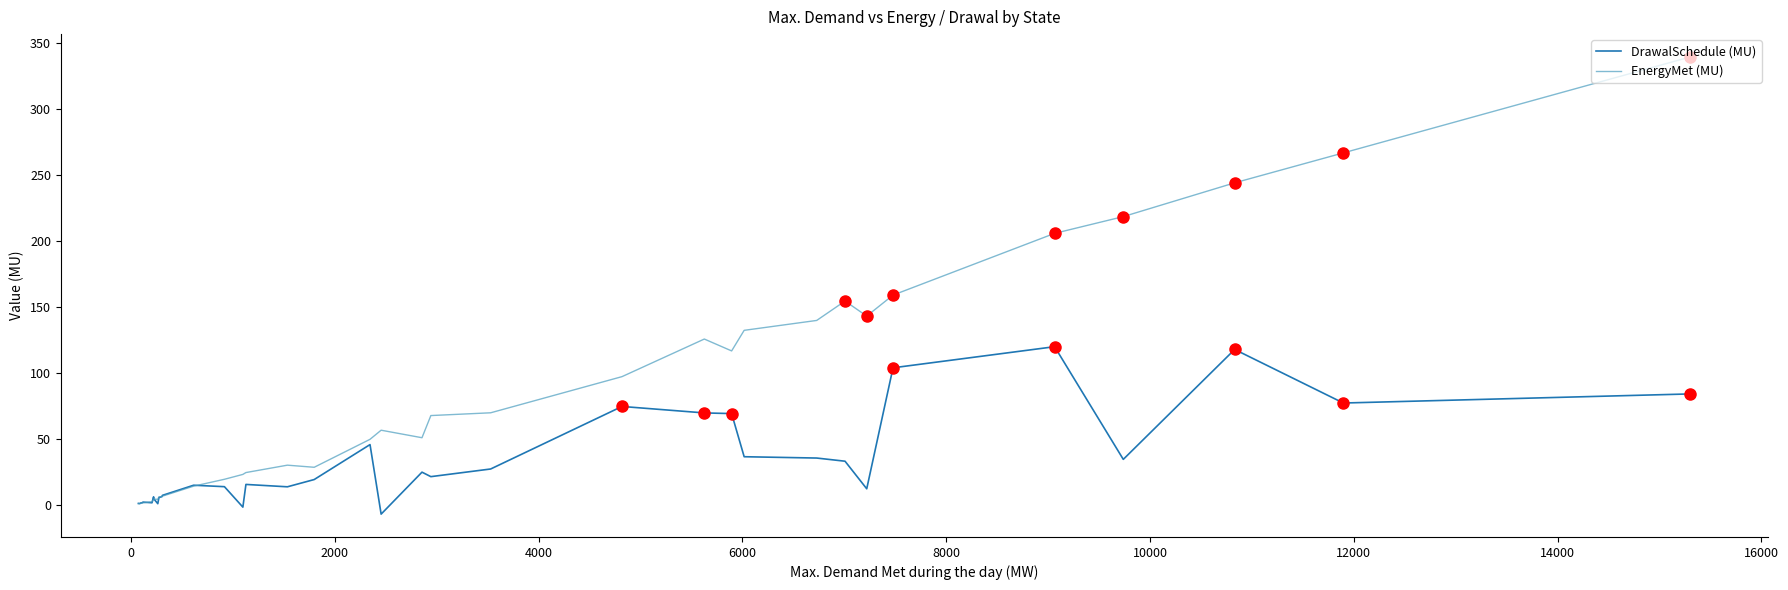

What is the minimum value for DrawalSchedule (MU)?

-6.9